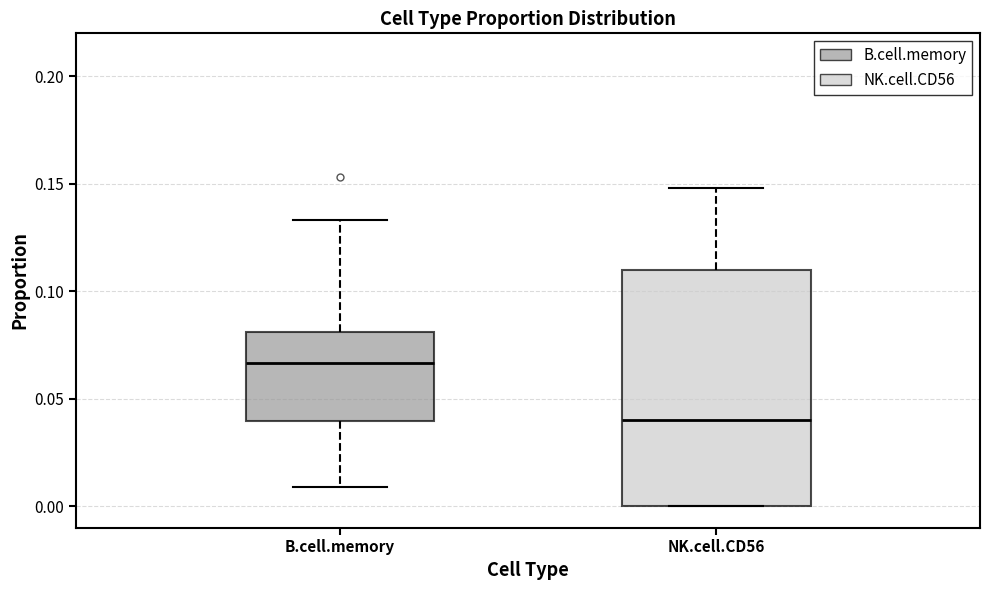

Reading left to right, read every box against the y-axis: the position of its median line, the range the box covers, and the ends of its whiskers. The values are not printed on the chart, so give them approximately, as read against the axis.

B.cell.memory: median 0.065, box 0.040 to 0.080, whiskers 0.010 to 0.135
NK.cell.CD56: median 0.040, box 0.000 to 0.110, whiskers 0.000 to 0.150